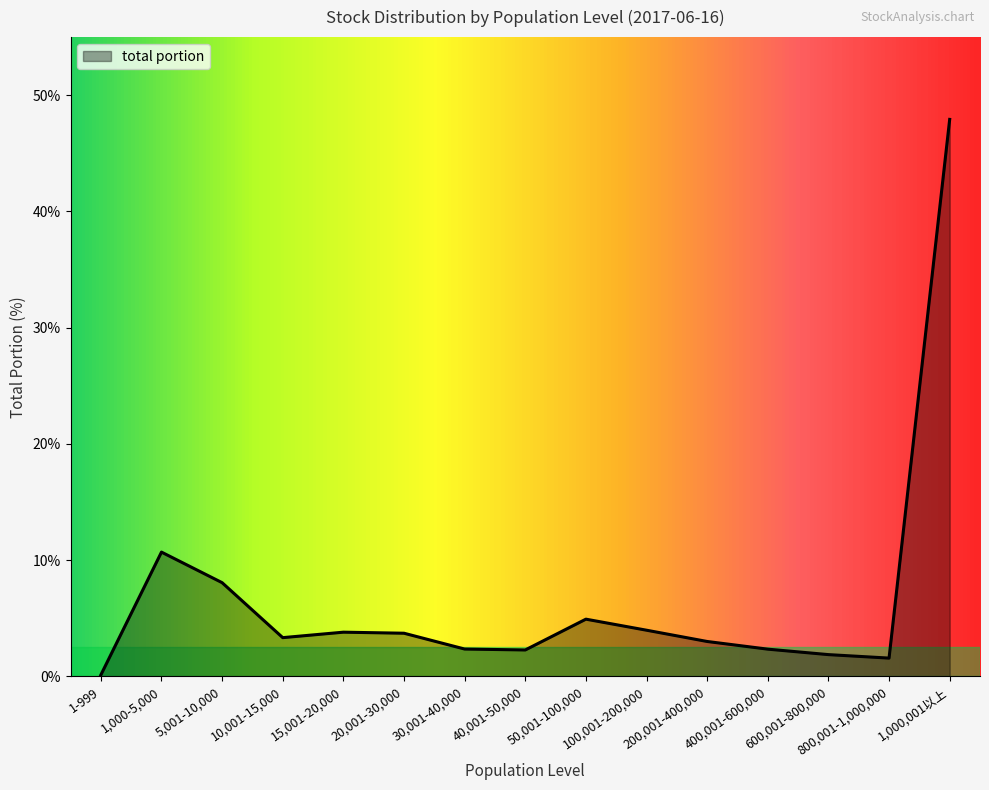

What is the difference between the maximum and minimum values?

47.8